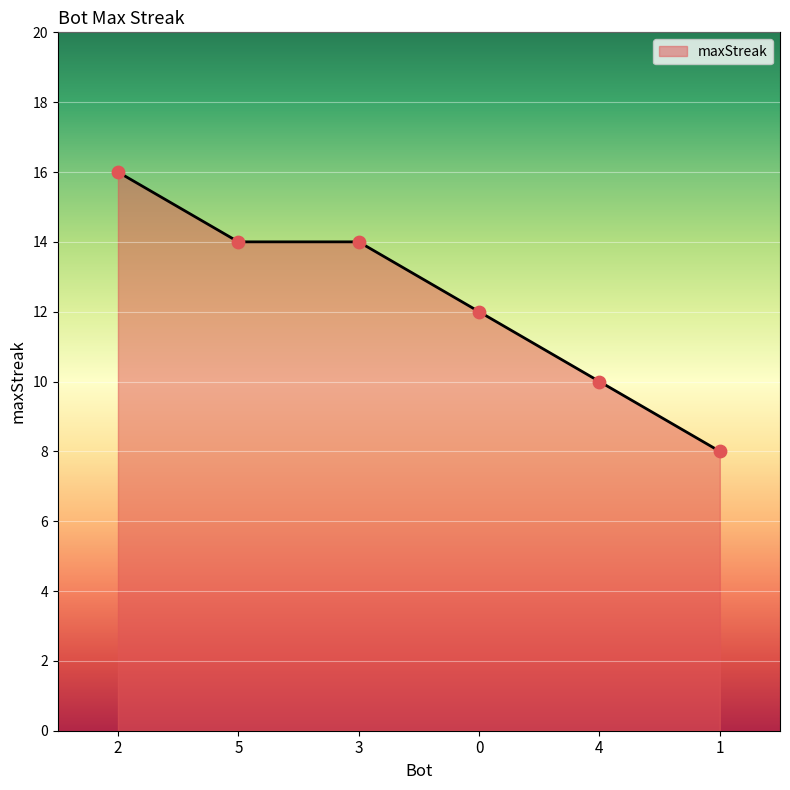

What is the ratio of the value at 0 to the value at 3?

0.9